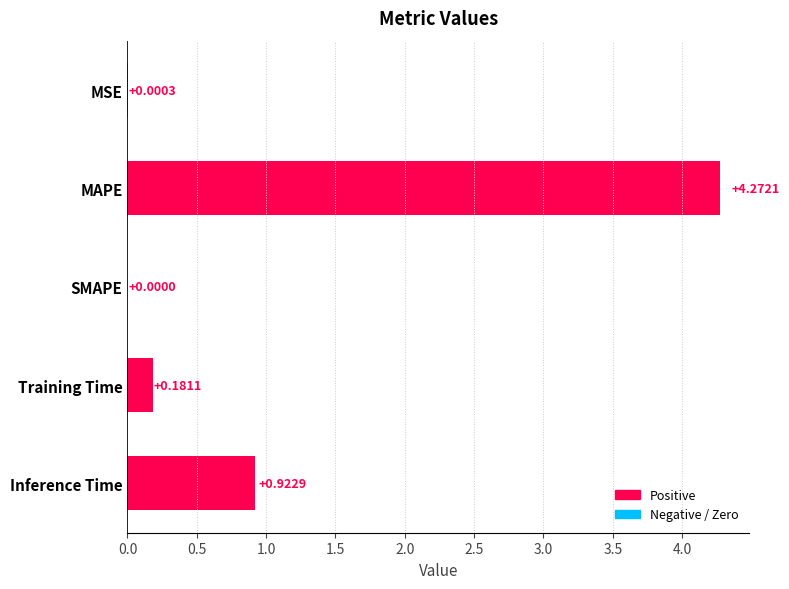

Where is the data nearest to the value 2?

Inference Time